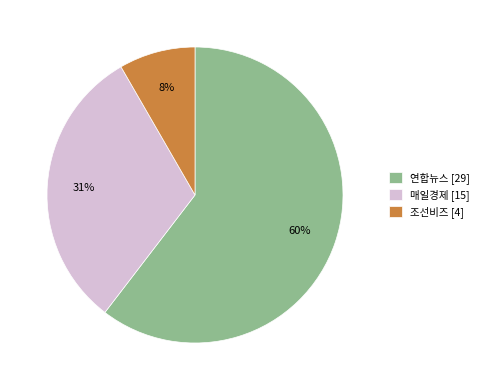

To the nearest percent, what is the average slice percentage?

33%